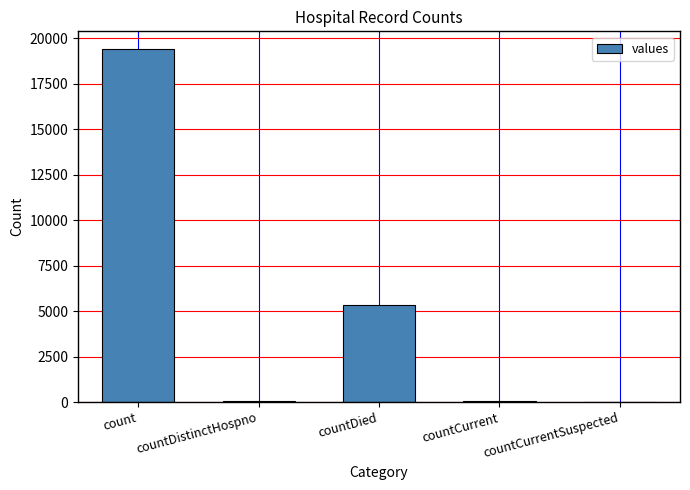

Between count and countDied, which is larger?

count